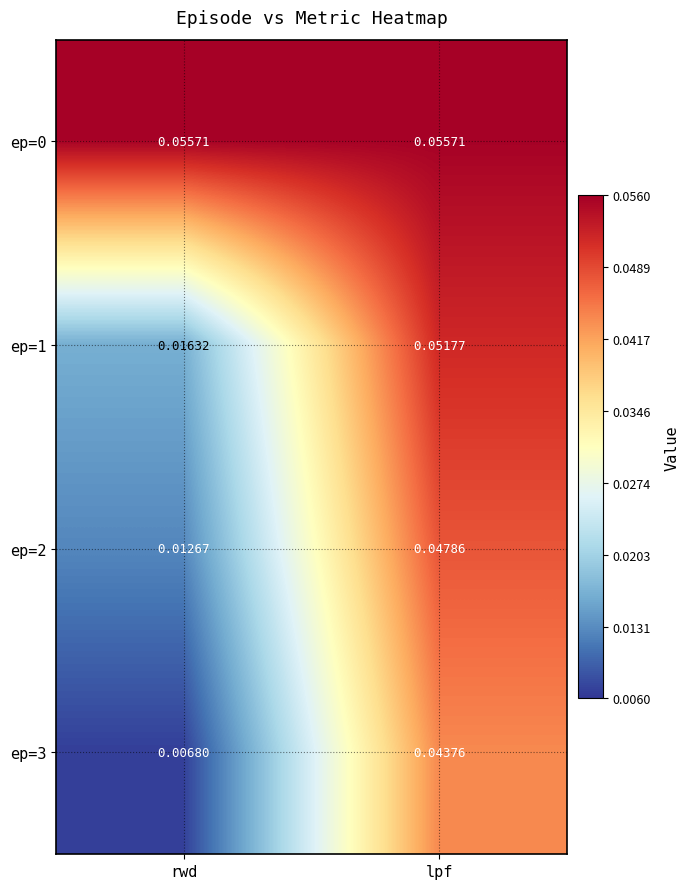

Where is ep=1 nearest to the value 0?

rwd